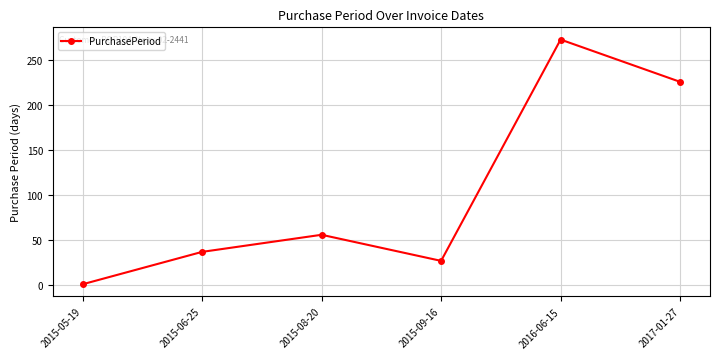

Is it true that the value at 2016-06-15 is 396?

False